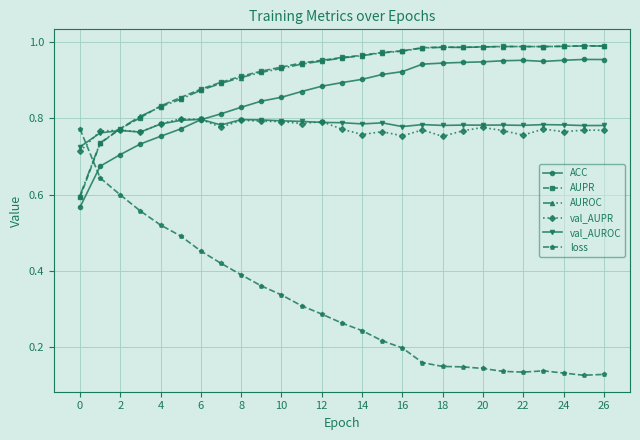

Which series has the largest range (max minus min)?

loss